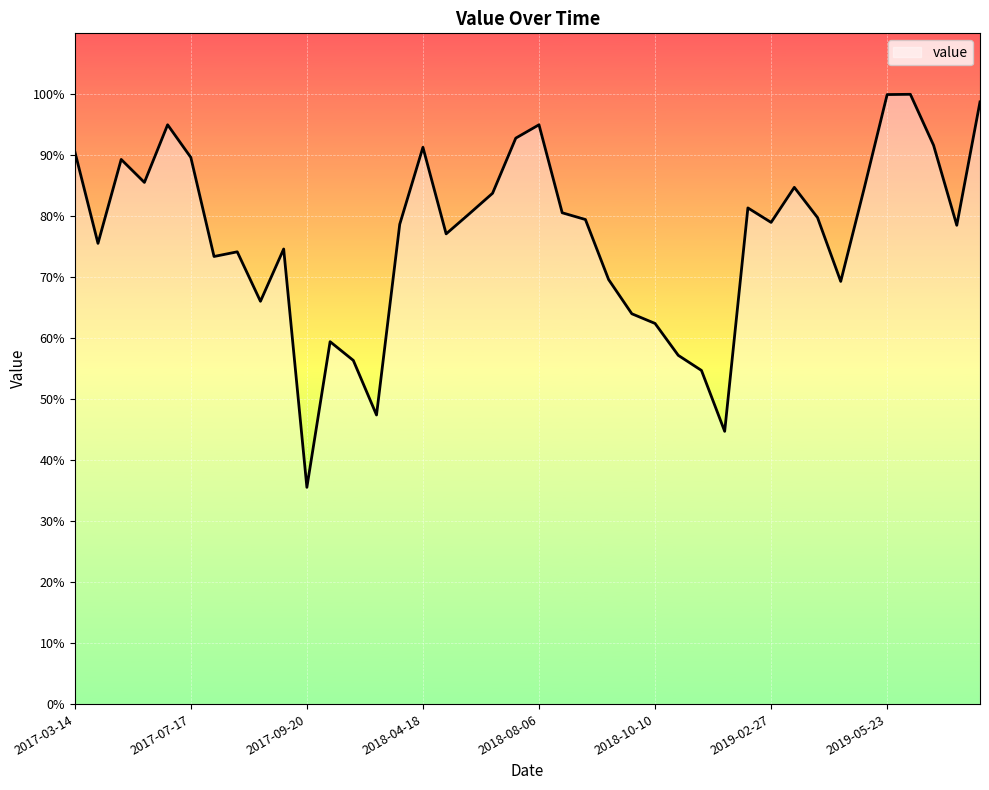

What is the minimum value shown in the chart?

35.5